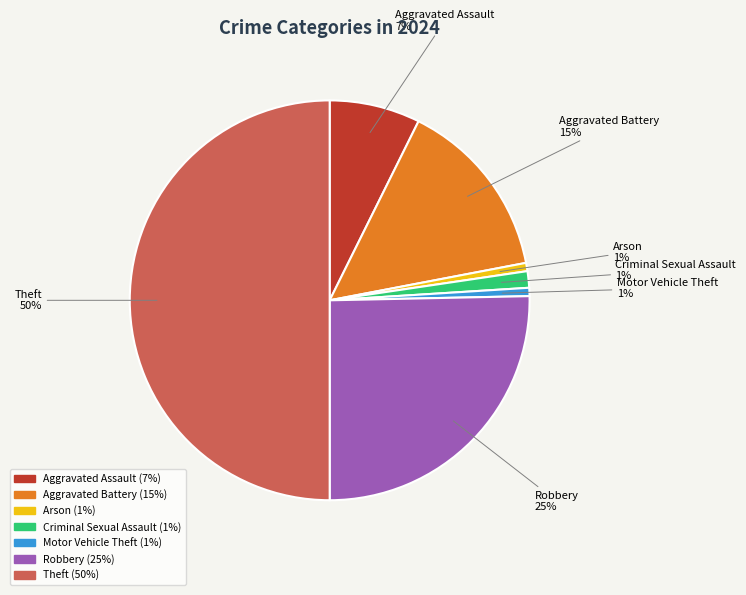

How many segments does this pie chart have?

7